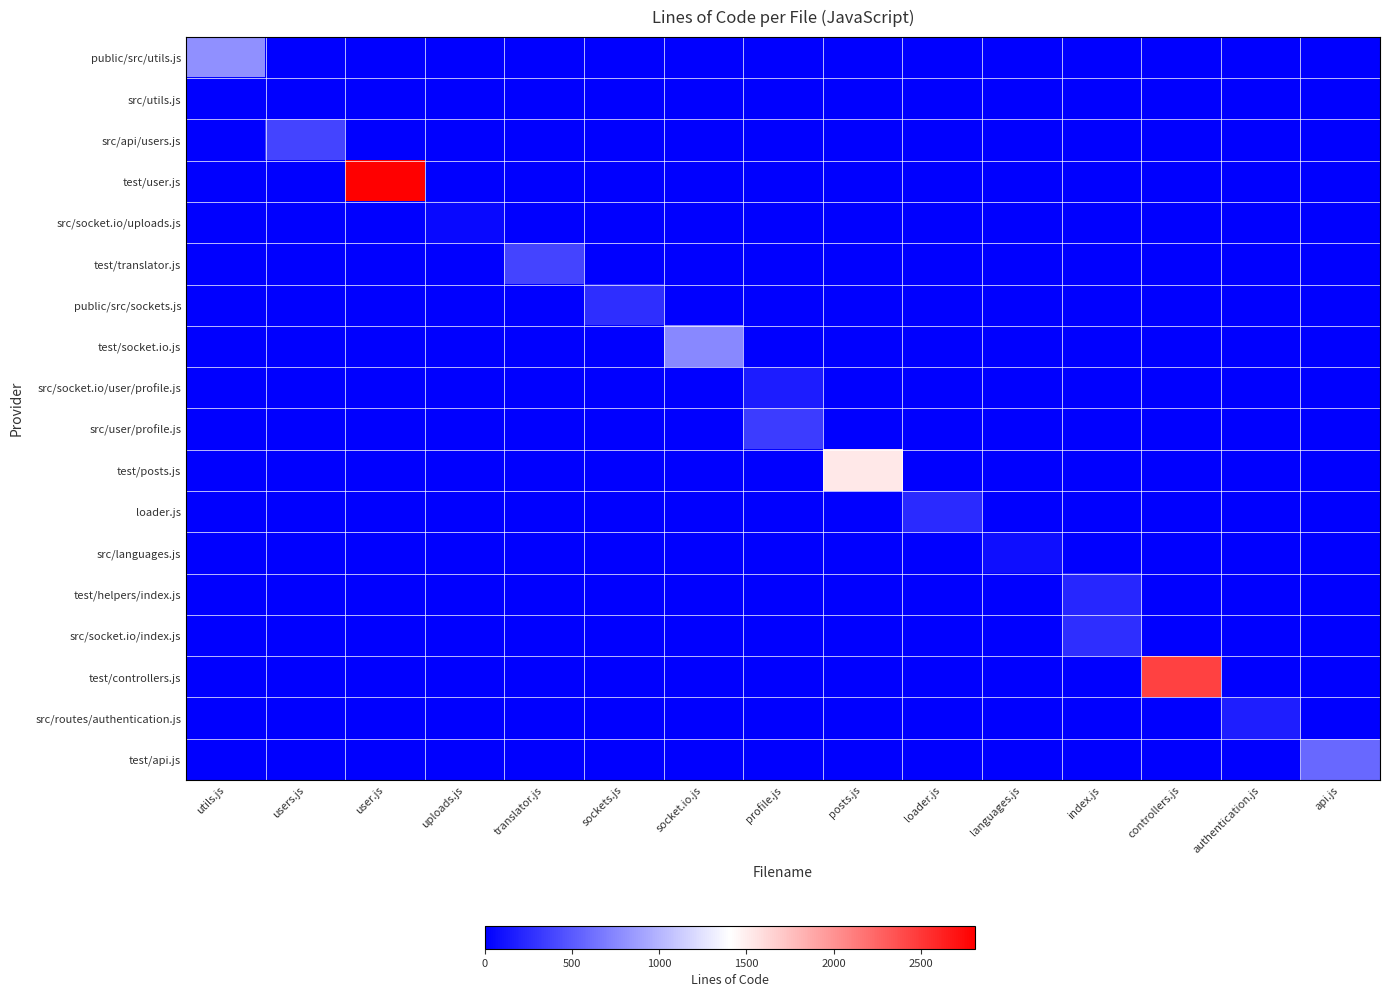

Reading right to left, extract all data points from this chart.

public/src/utils.js: api.js=0	authentication.js=0	controllers.js=0	index.js=0	languages.js=0	loader.js=0	posts.js=0	profile.js=0	socket.io.js=0	sockets.js=0	translator.js=0	uploads.js=0	user.js=0	users.js=0	utils.js=797
src/utils.js: api.js=0	authentication.js=0	controllers.js=0	index.js=0	languages.js=0	loader.js=0	posts.js=0	profile.js=0	socket.io.js=0	sockets.js=0	translator.js=0	uploads.js=0	user.js=0	users.js=0	utils.js=3
src/api/users.js: api.js=0	authentication.js=0	controllers.js=0	index.js=0	languages.js=0	loader.js=0	posts.js=0	profile.js=0	socket.io.js=0	sockets.js=0	translator.js=0	uploads.js=0	user.js=0	users.js=379	utils.js=0
test/user.js: api.js=0	authentication.js=0	controllers.js=0	index.js=0	languages.js=0	loader.js=0	posts.js=0	profile.js=0	socket.io.js=0	sockets.js=0	translator.js=0	uploads.js=0	user.js=2812	users.js=0	utils.js=0
src/socket.io/uploads.js: api.js=0	authentication.js=0	controllers.js=0	index.js=0	languages.js=0	loader.js=0	posts.js=0	profile.js=0	socket.io.js=0	sockets.js=0	translator.js=0	uploads.js=53	user.js=0	users.js=0	utils.js=0
test/translator.js: api.js=0	authentication.js=0	controllers.js=0	index.js=0	languages.js=0	loader.js=0	posts.js=0	profile.js=0	socket.io.js=0	sockets.js=0	translator.js=380	uploads.js=0	user.js=0	users.js=0	utils.js=0
public/src/sockets.js: api.js=0	authentication.js=0	controllers.js=0	index.js=0	languages.js=0	loader.js=0	posts.js=0	profile.js=0	socket.io.js=0	sockets.js=256	translator.js=0	uploads.js=0	user.js=0	users.js=0	utils.js=0
test/socket.io.js: api.js=0	authentication.js=0	controllers.js=0	index.js=0	languages.js=0	loader.js=0	posts.js=0	profile.js=0	socket.io.js=756	sockets.js=0	translator.js=0	uploads.js=0	user.js=0	users.js=0	utils.js=0
src/socket.io/user/profile.js: api.js=0	authentication.js=0	controllers.js=0	index.js=0	languages.js=0	loader.js=0	posts.js=0	profile.js=156	socket.io.js=0	sockets.js=0	translator.js=0	uploads.js=0	user.js=0	users.js=0	utils.js=0
src/user/profile.js: api.js=0	authentication.js=0	controllers.js=0	index.js=0	languages.js=0	loader.js=0	posts.js=0	profile.js=338	socket.io.js=0	sockets.js=0	translator.js=0	uploads.js=0	user.js=0	users.js=0	utils.js=0
test/posts.js: api.js=0	authentication.js=0	controllers.js=0	index.js=0	languages.js=0	loader.js=0	posts.js=1536	profile.js=0	socket.io.js=0	sockets.js=0	translator.js=0	uploads.js=0	user.js=0	users.js=0	utils.js=0
loader.js: api.js=0	authentication.js=0	controllers.js=0	index.js=0	languages.js=0	loader.js=236	posts.js=0	profile.js=0	socket.io.js=0	sockets.js=0	translator.js=0	uploads.js=0	user.js=0	users.js=0	utils.js=0
src/languages.js: api.js=0	authentication.js=0	controllers.js=0	index.js=0	languages.js=87	loader.js=0	posts.js=0	profile.js=0	socket.io.js=0	sockets.js=0	translator.js=0	uploads.js=0	user.js=0	users.js=0	utils.js=0
test/helpers/index.js: api.js=0	authentication.js=0	controllers.js=0	index.js=212	languages.js=0	loader.js=0	posts.js=0	profile.js=0	socket.io.js=0	sockets.js=0	translator.js=0	uploads.js=0	user.js=0	users.js=0	utils.js=0
src/socket.io/index.js: api.js=0	authentication.js=0	controllers.js=0	index.js=263	languages.js=0	loader.js=0	posts.js=0	profile.js=0	socket.io.js=0	sockets.js=0	translator.js=0	uploads.js=0	user.js=0	users.js=0	utils.js=0
test/controllers.js: api.js=0	authentication.js=0	controllers.js=2444	index.js=0	languages.js=0	loader.js=0	posts.js=0	profile.js=0	socket.io.js=0	sockets.js=0	translator.js=0	uploads.js=0	user.js=0	users.js=0	utils.js=0
src/routes/authentication.js: api.js=0	authentication.js=175	controllers.js=0	index.js=0	languages.js=0	loader.js=0	posts.js=0	profile.js=0	socket.io.js=0	sockets.js=0	translator.js=0	uploads.js=0	user.js=0	users.js=0	utils.js=0
test/api.js: api.js=582	authentication.js=0	controllers.js=0	index.js=0	languages.js=0	loader.js=0	posts.js=0	profile.js=0	socket.io.js=0	sockets.js=0	translator.js=0	uploads.js=0	user.js=0	users.js=0	utils.js=0